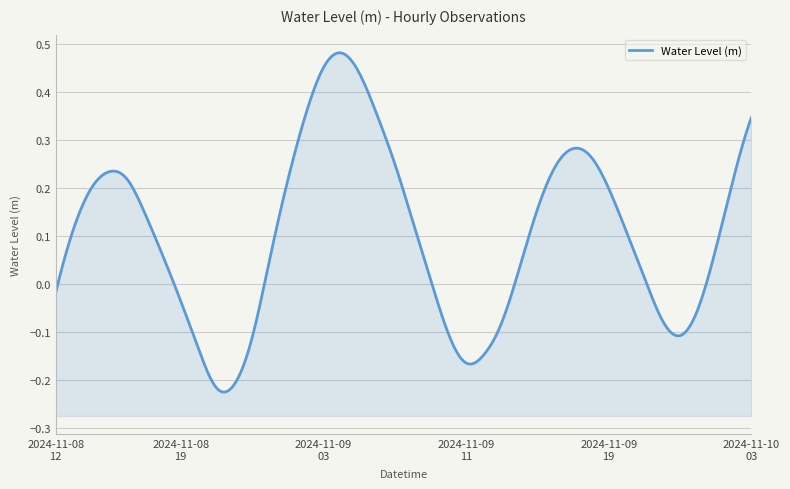

How many positive values are there?

27